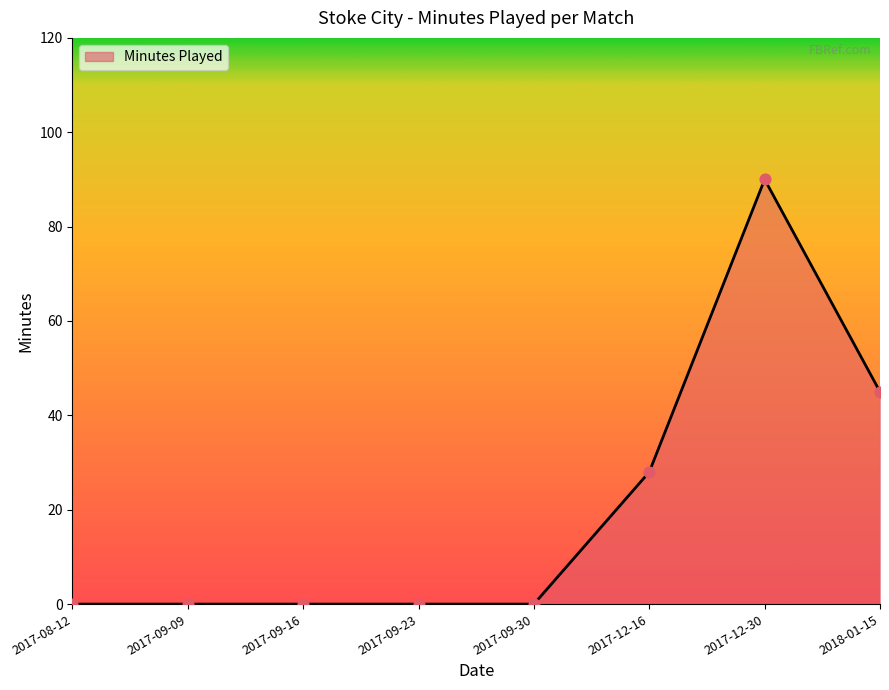

What is the change in value from 2017-09-23 to 2017-12-30?

+90